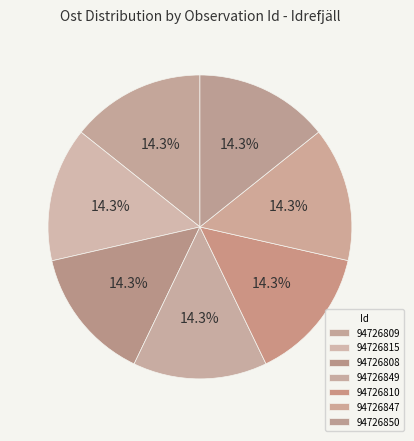

How many slices are in this pie chart?

7